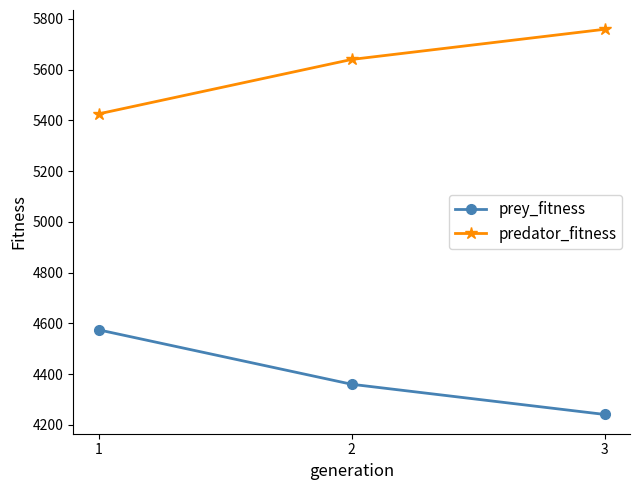

Count the number of data series in this chart.

2